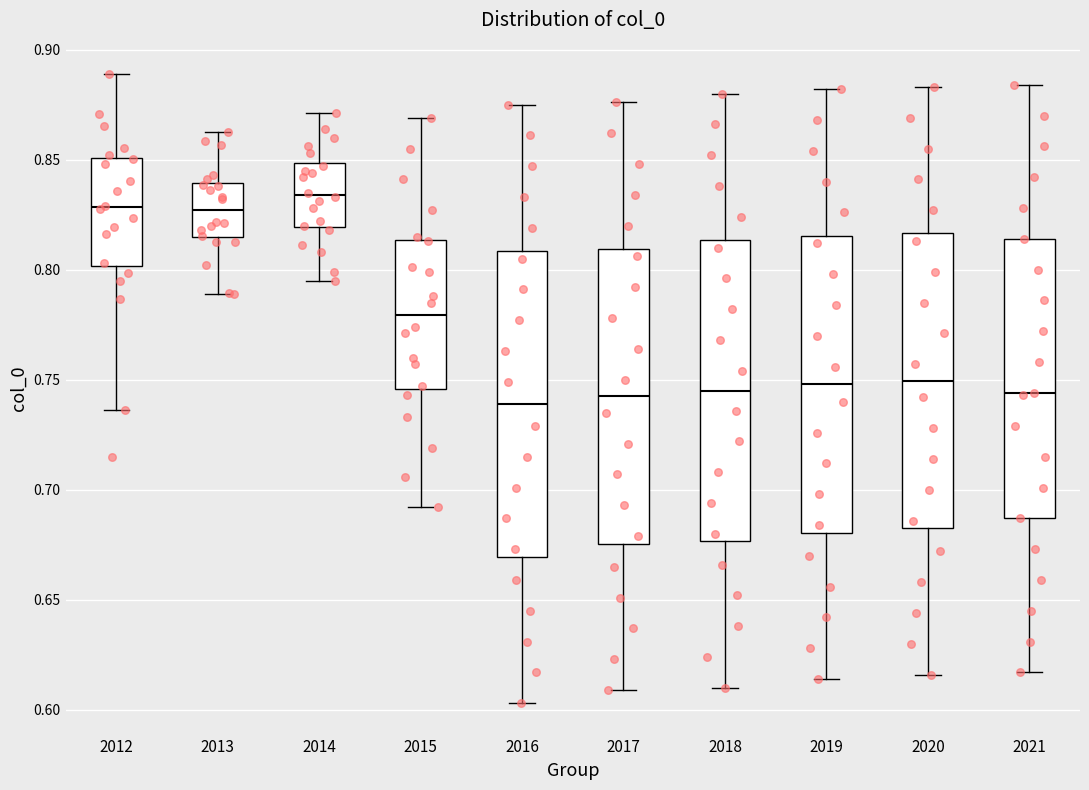

Reading left to right, transcribe this box plot: for each box, give where its median line is, the range the box spans, and where its two whiskers end, as read against the y-axis. The values are not printed on the chart, so give them approximately, as read against the axis.

2012: median 0.830, box 0.800 to 0.850, whiskers 0.735 to 0.890
2013: median 0.825, box 0.815 to 0.840, whiskers 0.790 to 0.865
2014: median 0.835, box 0.820 to 0.850, whiskers 0.795 to 0.870
2015: median 0.780, box 0.745 to 0.815, whiskers 0.690 to 0.870
2016: median 0.740, box 0.670 to 0.810, whiskers 0.605 to 0.875
2017: median 0.745, box 0.675 to 0.810, whiskers 0.610 to 0.875
2018: median 0.745, box 0.675 to 0.815, whiskers 0.610 to 0.880
2019: median 0.750, box 0.680 to 0.815, whiskers 0.615 to 0.880
2020: median 0.750, box 0.685 to 0.815, whiskers 0.615 to 0.885
2021: median 0.745, box 0.685 to 0.815, whiskers 0.615 to 0.885